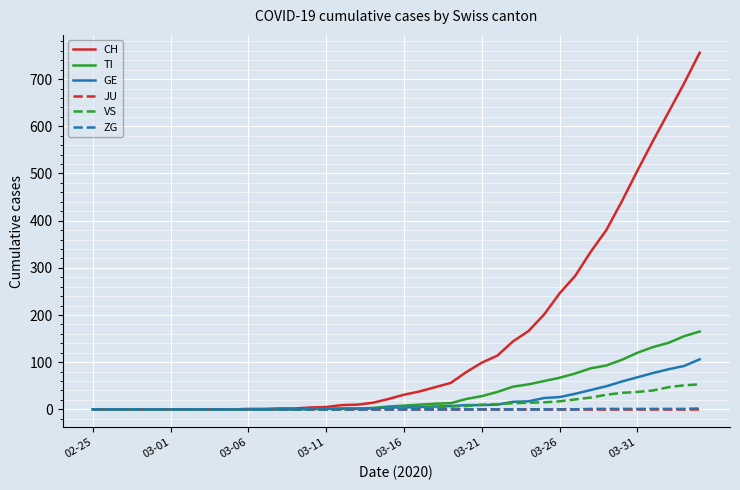

What is the greatest value displayed?

756